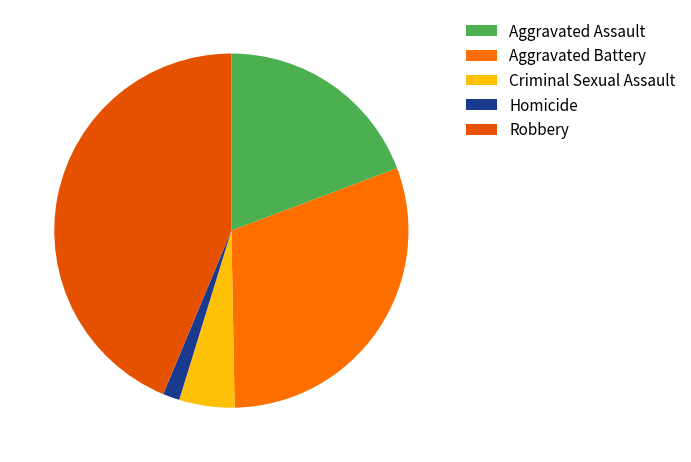

Does any single category account for the majority?

No